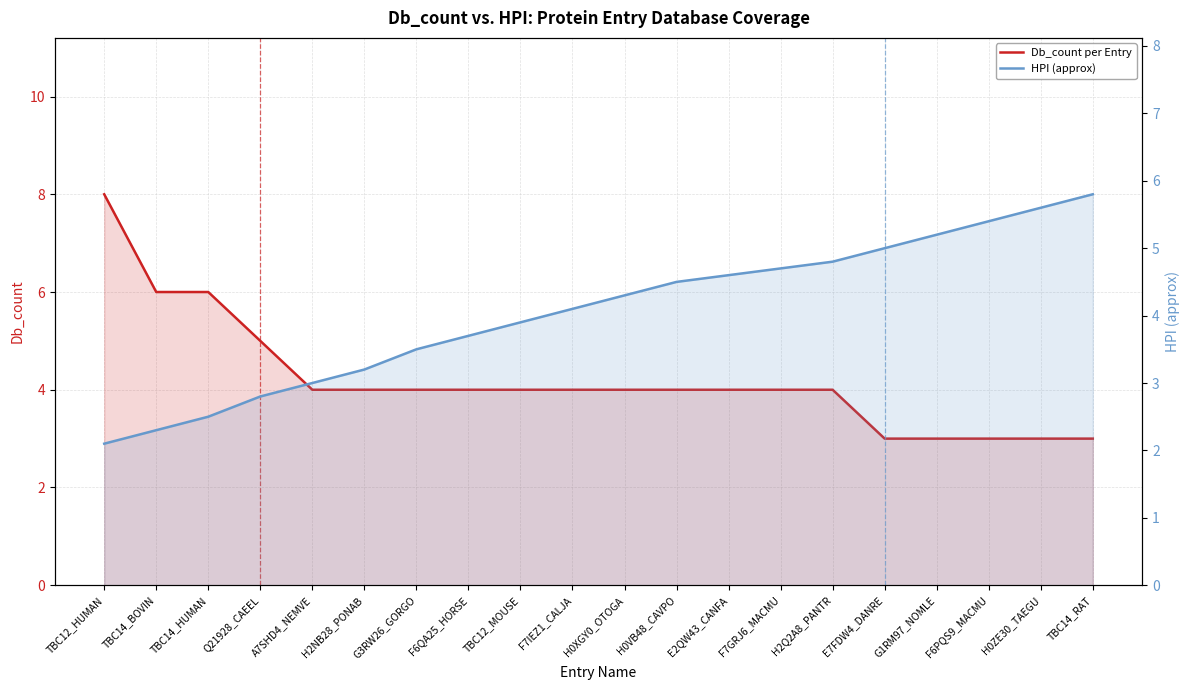

At which label is Db_count per Entry closest to 5?

Q21928_CAEEL